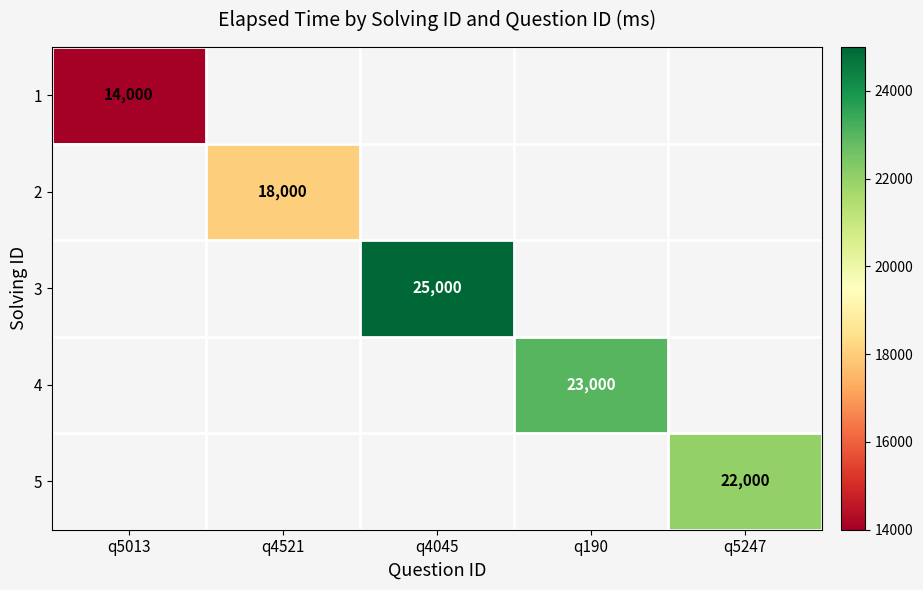

Count the number of categories in the chart.

5